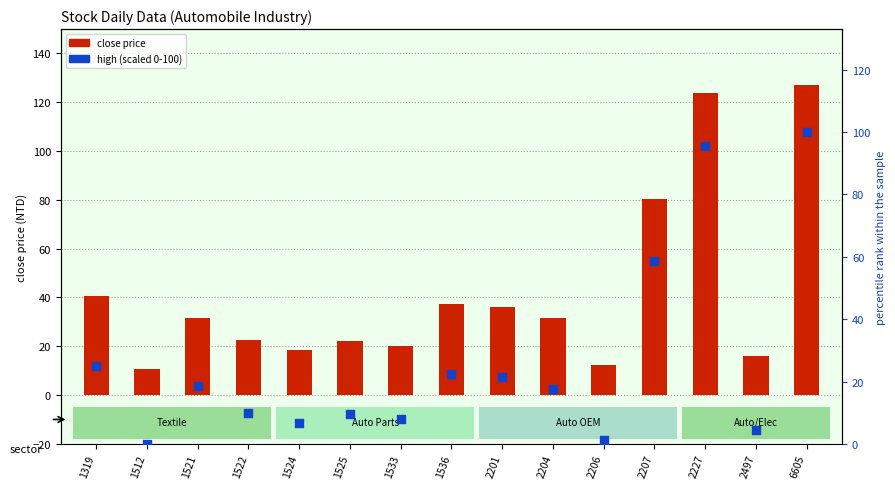

At which category is the sum across all series the highest?

6605